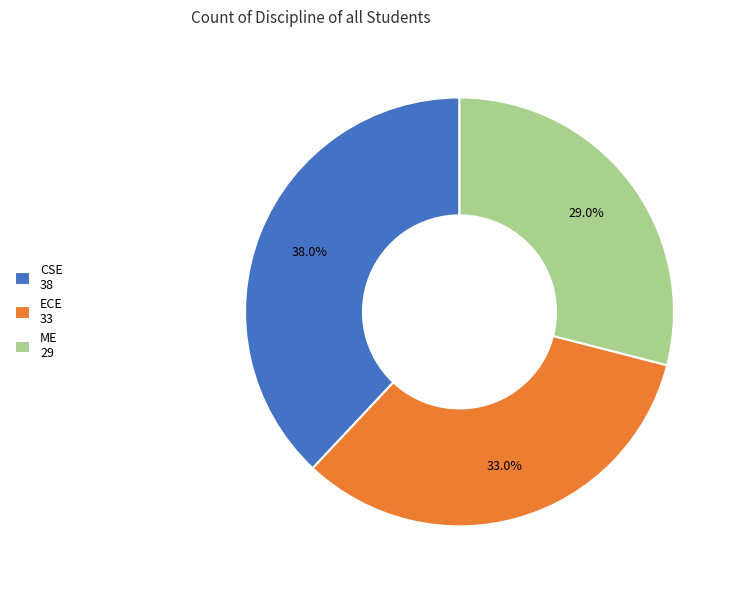

The ME slice represents 18% of the pie. True or false?

False